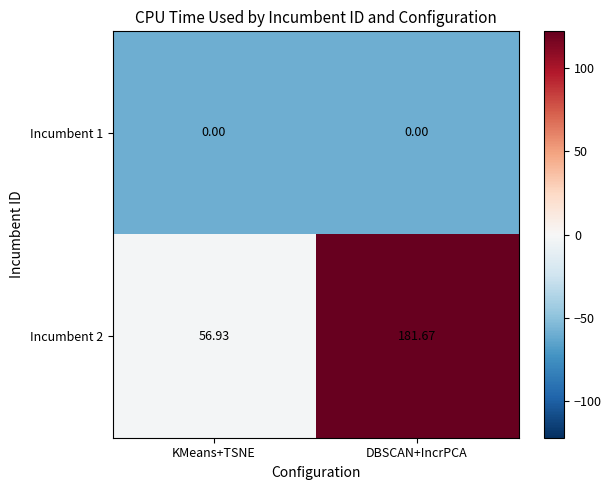

List the labels in order of Incumbent 2 value, largest first.

DBSCAN+IncrPCA, KMeans+TSNE